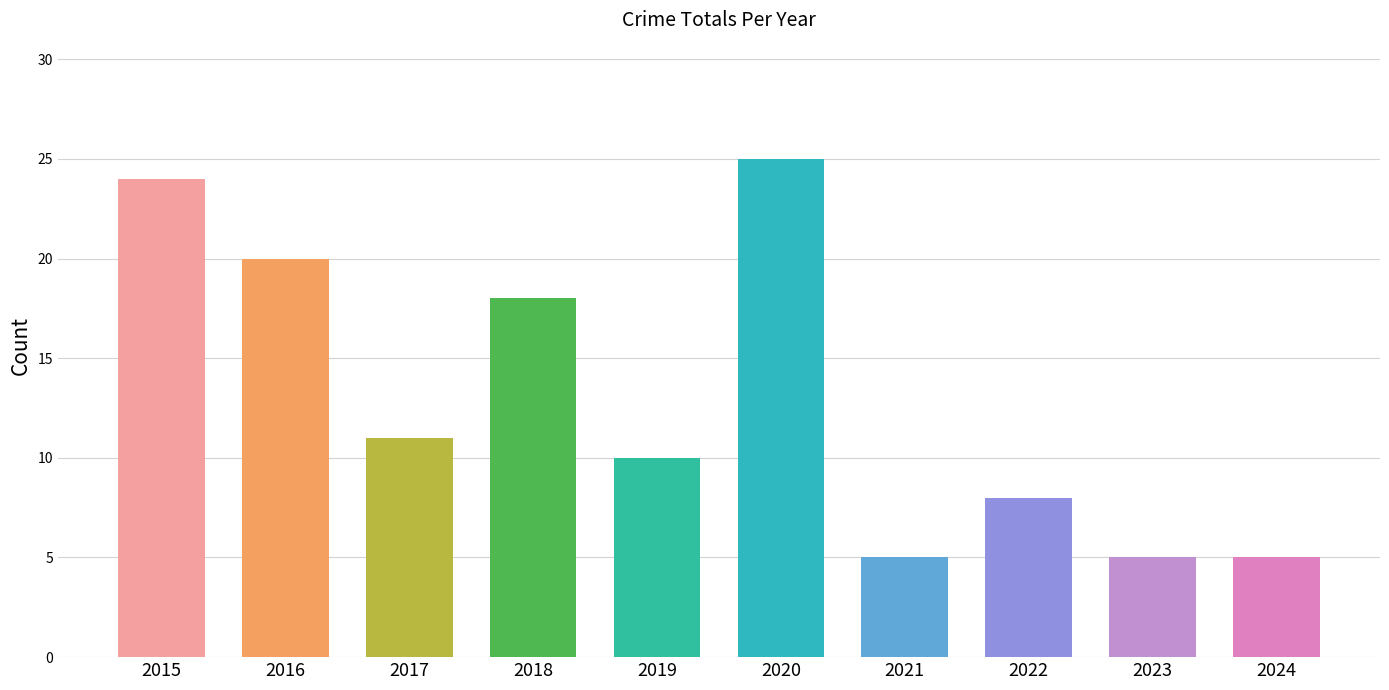

Reading right to left, what are all the values shown in this chart?

5	5	8	5	25	10	18	11	20	24